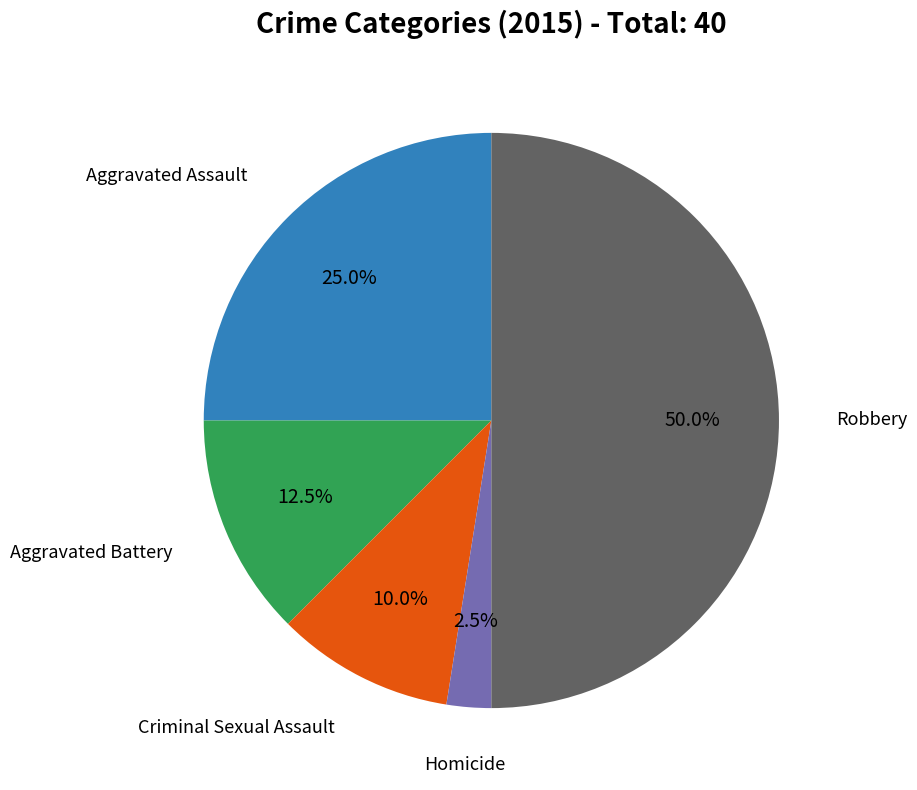

Count the number of slices in the pie.

5